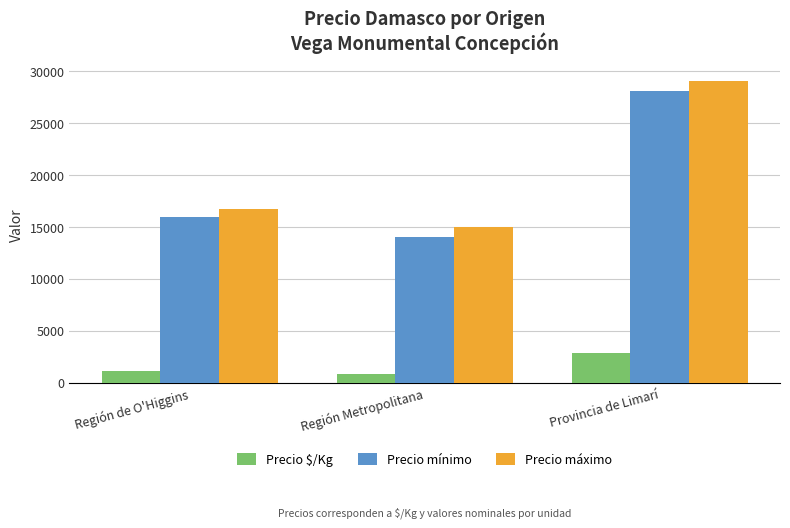

What are all the series names shown in the legend?

Precio $/Kg, Precio mínimo, Precio máximo